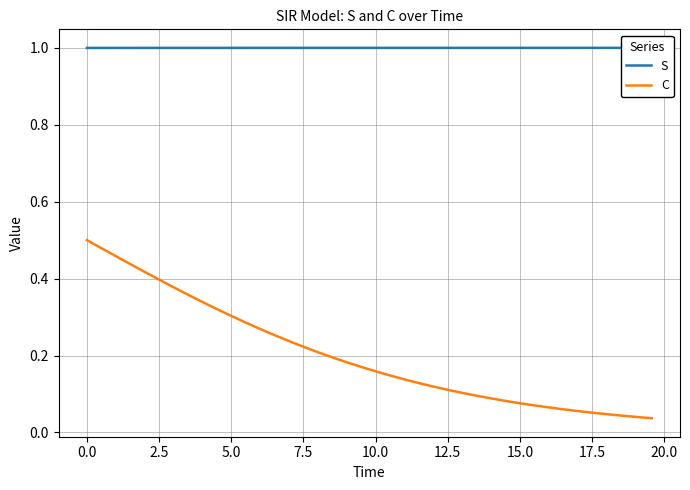

Which series has the largest total across all categories?

S